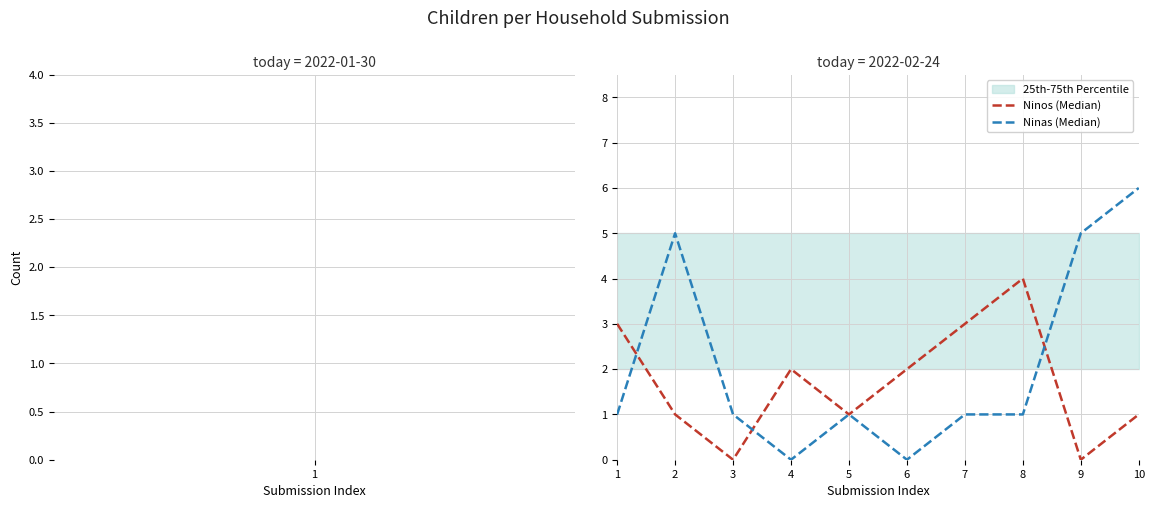

Count the Ninos (Median) values in the range 1 to 3.

7